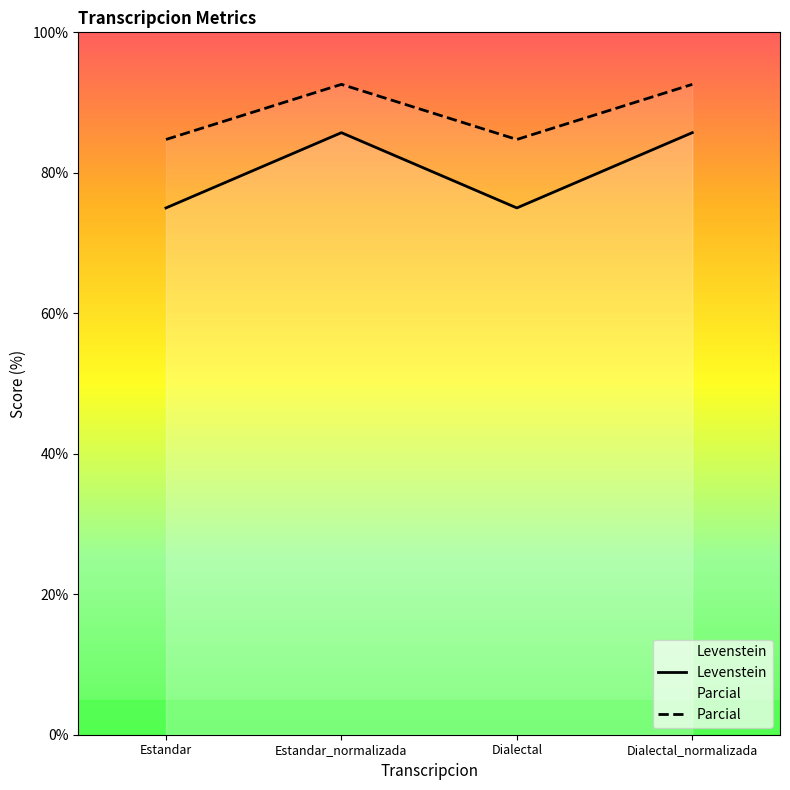

What position from the left is Estandar?

1